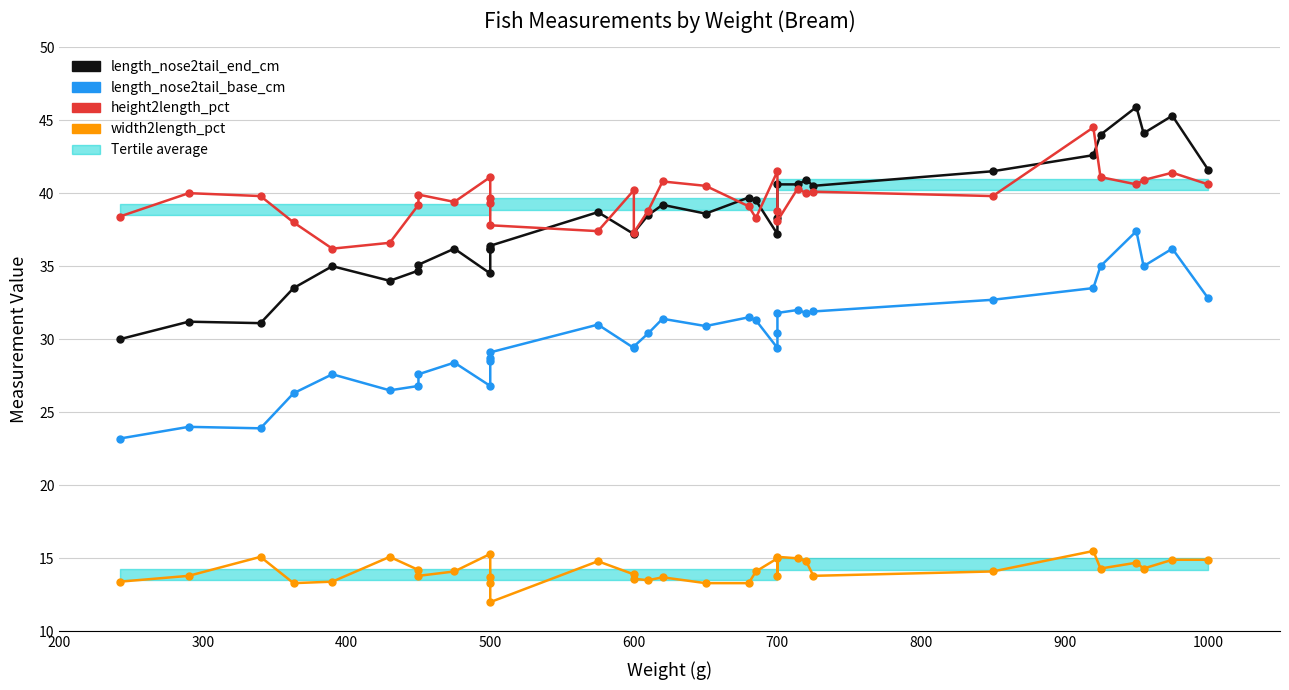

What are all the series names shown in the legend?

length_nose2tail_end_cm, length_nose2tail_base_cm, height2length_pct, width2length_pct